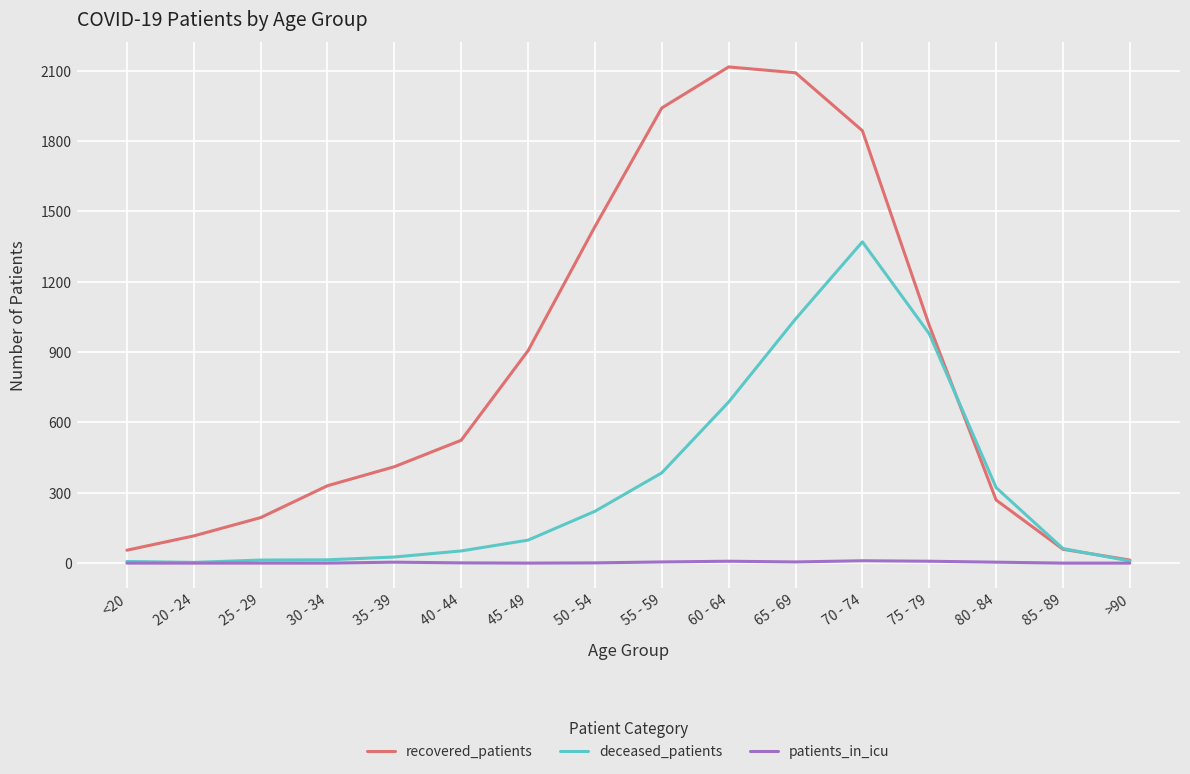

Rank the series by their maximum value, from highest to lowest.

recovered_patients, deceased_patients, patients_in_icu